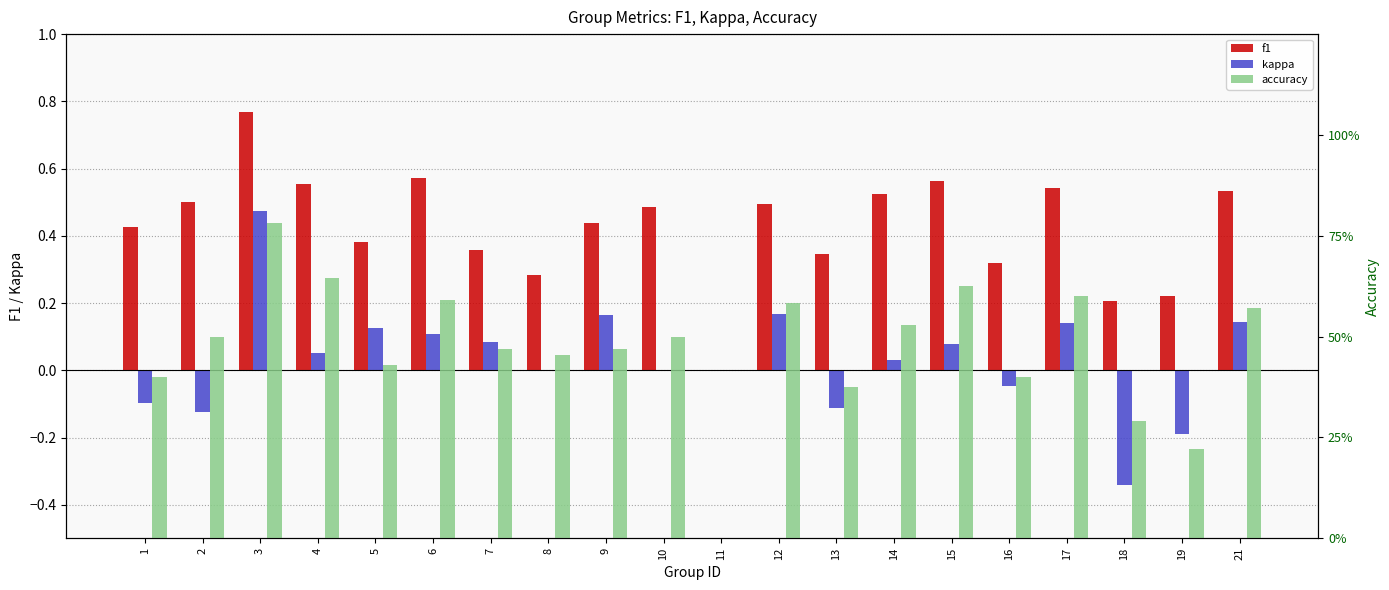

At how many categories does at least one series exceed 0?

19